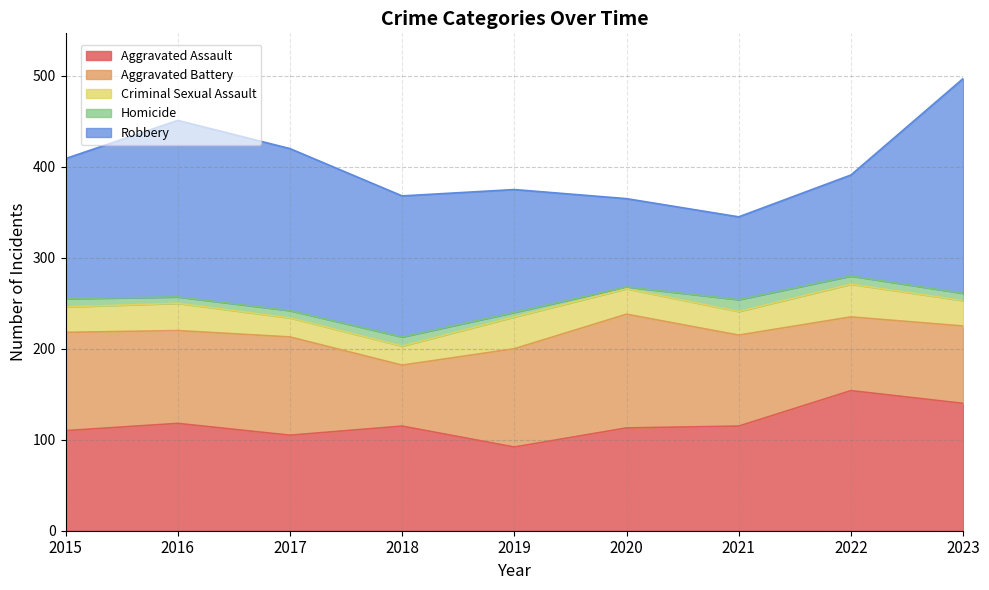

How many interior local peaks does the Robbery series have?

1